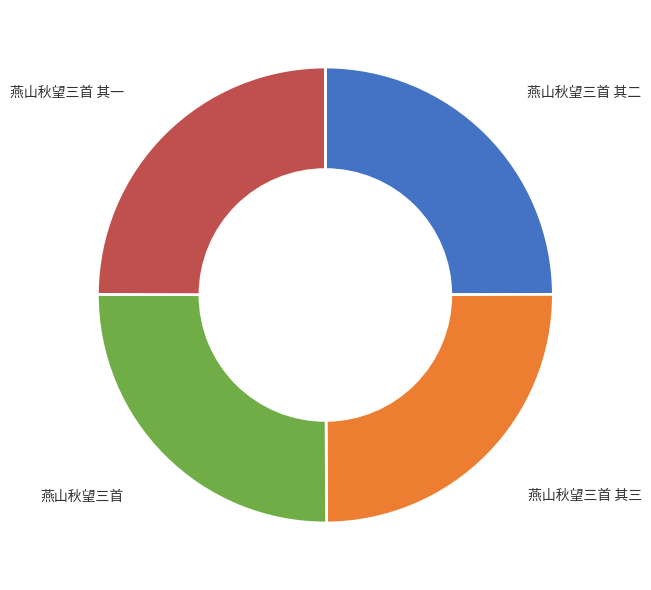

Count the number of slices in the pie.

4